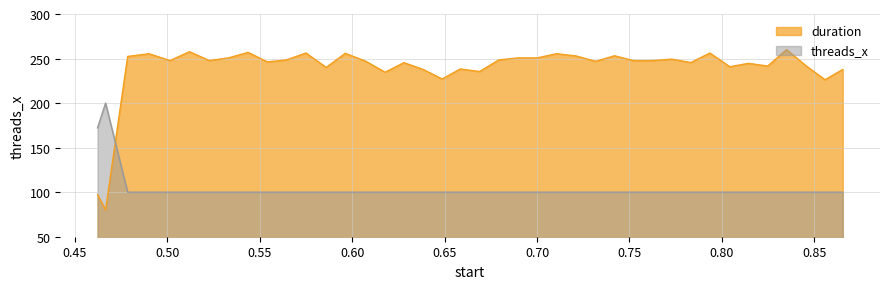

What is the difference between the maximum and minimum values in the duration series?

180.0